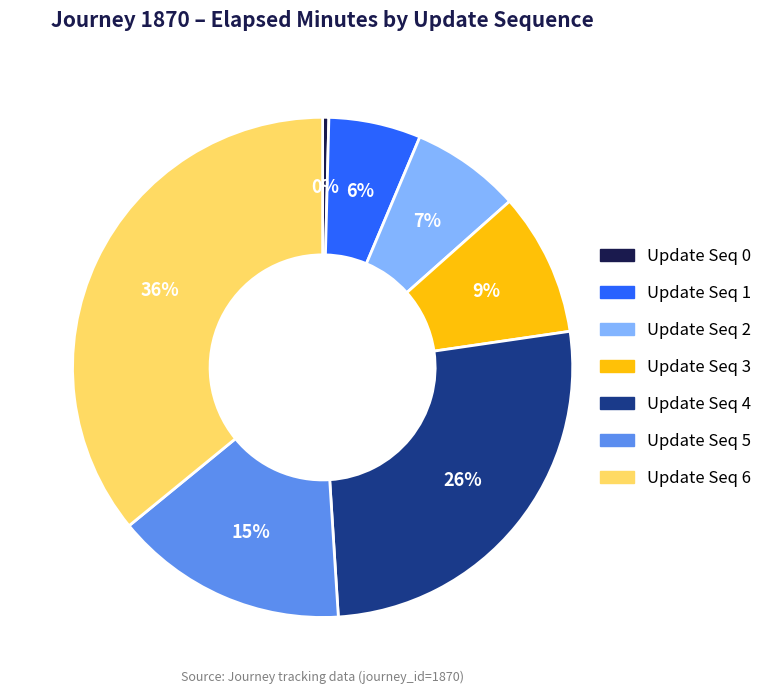

To the nearest percent, what is the average slice percentage?

14%